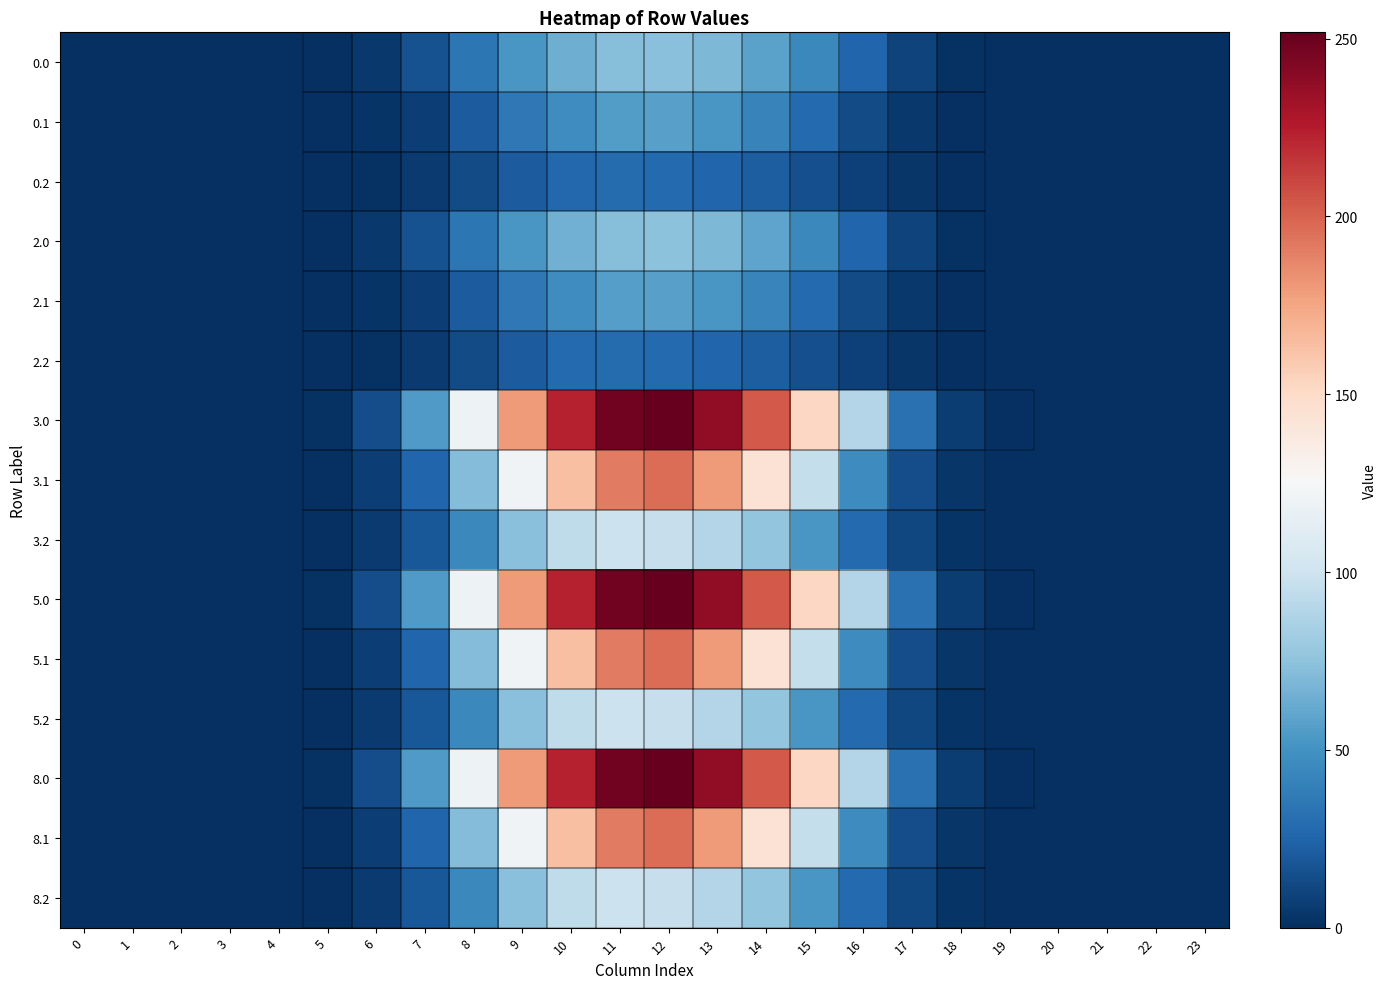

Reading left to right, list all the values displayed in this chart.

0.0: 0=0.0	1=0.0	2=0.0	3=0.0	4=0.0	5=0.4	6=4.2	7=15.8	8=34.8	9=52.2	10=64.7	11=72.0	12=73.2	13=69.1	14=59.0	15=44.3	16=25.8	17=9.3	18=1.8	19=0.0	20=0.0	21=0.0	22=0.0	23=0.0
0.1: 0=0.0	1=0.0	2=0.0	3=0.0	4=0.0	5=0.2	6=2.1	7=7.6	8=20.7	9=35.4	10=47.6	11=55.6	12=57.1	13=52.2	14=41.9	15=28.0	16=13.6	17=4.1	18=0.9	19=0.0	20=0.0	21=0.0	22=0.0	23=0.0
0.2: 0=0.0	1=0.0	2=0.0	3=0.0	4=0.0	5=0.2	6=1.6	7=5.5	8=13.0	9=21.4	10=27.3	11=28.8	12=28.1	13=26.0	14=22.2	15=15.4	16=8.3	17=3.2	18=0.8	19=0.0	20=0.0	21=0.0	22=0.0	23=0.0
2.0: 0=0.0	1=0.0	2=0.0	3=0.0	4=0.0	5=0.4	6=4.2	7=16.0	8=35.1	9=52.7	10=65.3	11=72.7	12=73.9	13=69.8	14=59.5	15=44.7	16=26.0	17=9.4	18=1.8	19=0.0	20=0.0	21=0.0	22=0.0	23=0.0
2.1: 0=0.0	1=0.0	2=0.0	3=0.0	4=0.0	5=0.2	6=2.1	7=7.6	8=20.9	9=35.8	10=48.1	11=56.1	12=57.6	13=52.7	14=42.3	15=28.3	16=13.8	17=4.1	18=0.9	19=0.0	20=0.0	21=0.0	22=0.0	23=0.0
2.2: 0=0.0	1=0.0	2=0.0	3=0.0	4=0.0	5=0.2	6=1.7	7=5.6	8=13.1	9=21.6	10=27.6	11=29.1	12=28.4	13=26.3	14=22.5	15=15.6	16=8.4	17=3.2	18=0.8	19=0.0	20=0.0	21=0.0	22=0.0	23=0.0
3.0: 0=0.0	1=0.0	2=0.0	3=0.0	4=0.0	5=1.4	6=14.5	7=54.4	8=119.8	9=179.5	10=222.7	11=247.8	12=251.8	13=237.7	14=202.9	15=152.4	16=88.6	17=32.2	18=6.2	19=0.1	20=0.0	21=0.0	22=0.0	23=0.0
3.1: 0=0.0	1=0.0	2=0.0	3=0.0	4=0.0	5=0.8	6=7.3	7=26.0	8=71.3	9=121.9	10=163.9	11=191.3	12=196.4	13=179.6	14=144.2	15=96.4	16=46.9	17=14.0	18=3.0	19=0.0	20=0.0	21=0.0	22=0.0	23=0.0
3.2: 0=0.0	1=0.0	2=0.0	3=0.0	4=0.0	5=0.6	6=5.6	7=19.0	8=44.7	9=73.5	10=94.1	11=99.2	12=96.9	13=89.5	14=76.6	15=53.0	16=28.5	17=11.0	18=2.7	19=0.0	20=0.0	21=0.0	22=0.0	23=0.0
5.0: 0=0.0	1=0.0	2=0.0	3=0.0	4=0.0	5=1.4	6=14.5	7=54.4	8=119.8	9=179.5	10=222.7	11=247.8	12=251.8	13=237.7	14=202.9	15=152.4	16=88.6	17=32.2	18=6.2	19=0.1	20=0.0	21=0.0	22=0.0	23=0.0
5.1: 0=0.0	1=0.0	2=0.0	3=0.0	4=0.0	5=0.8	6=7.3	7=26.0	8=71.3	9=121.9	10=163.9	11=191.3	12=196.4	13=179.6	14=144.2	15=96.4	16=46.9	17=14.0	18=3.0	19=0.0	20=0.0	21=0.0	22=0.0	23=0.0
5.2: 0=0.0	1=0.0	2=0.0	3=0.0	4=0.0	5=0.6	6=5.6	7=19.0	8=44.7	9=73.5	10=94.1	11=99.2	12=96.9	13=89.5	14=76.6	15=53.0	16=28.5	17=11.0	18=2.7	19=0.0	20=0.0	21=0.0	22=0.0	23=0.0
8.0: 0=0.0	1=0.0	2=0.0	3=0.0	4=0.0	5=1.4	6=14.5	7=54.4	8=119.8	9=179.5	10=222.7	11=247.8	12=251.8	13=237.7	14=202.9	15=152.4	16=88.6	17=32.2	18=6.2	19=0.1	20=0.0	21=0.0	22=0.0	23=0.0
8.1: 0=0.0	1=0.0	2=0.0	3=0.0	4=0.0	5=0.8	6=7.3	7=26.0	8=71.3	9=121.9	10=163.9	11=191.3	12=196.4	13=179.6	14=144.2	15=96.4	16=46.9	17=14.0	18=3.0	19=0.0	20=0.0	21=0.0	22=0.0	23=0.0
8.2: 0=0.0	1=0.0	2=0.0	3=0.0	4=0.0	5=0.6	6=5.6	7=19.0	8=44.7	9=73.5	10=94.1	11=99.2	12=96.9	13=89.5	14=76.6	15=53.0	16=28.5	17=11.0	18=2.7	19=0.0	20=0.0	21=0.0	22=0.0	23=0.0